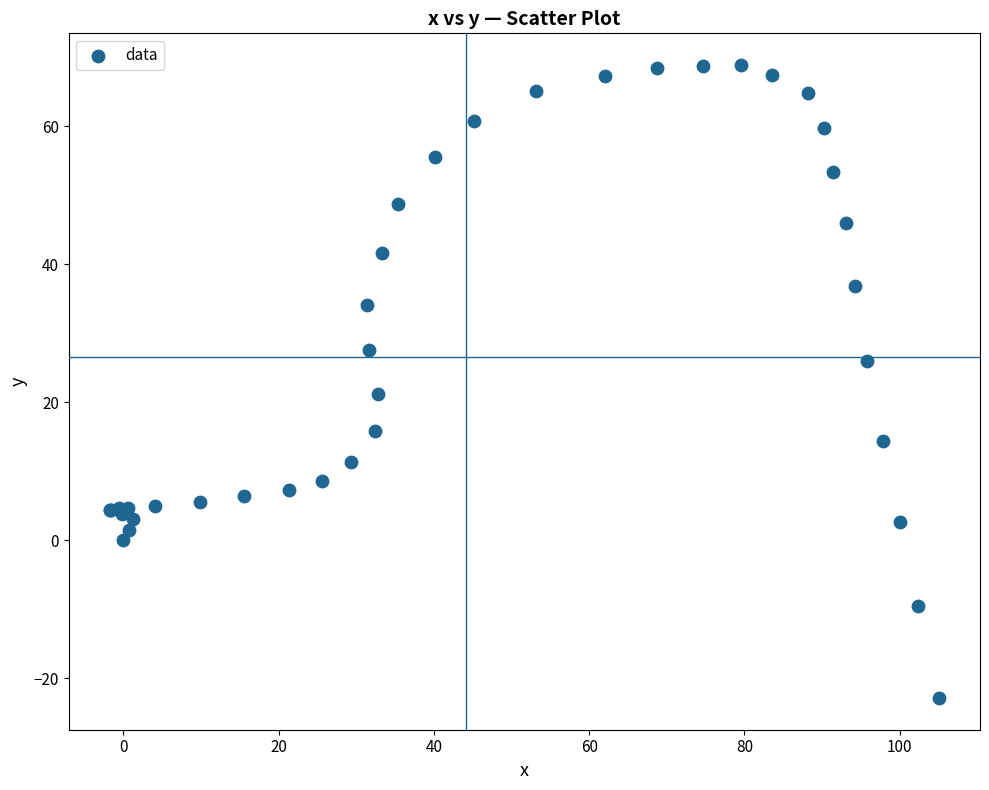

What Y value in the scatter plot is closest to 23?

21.2